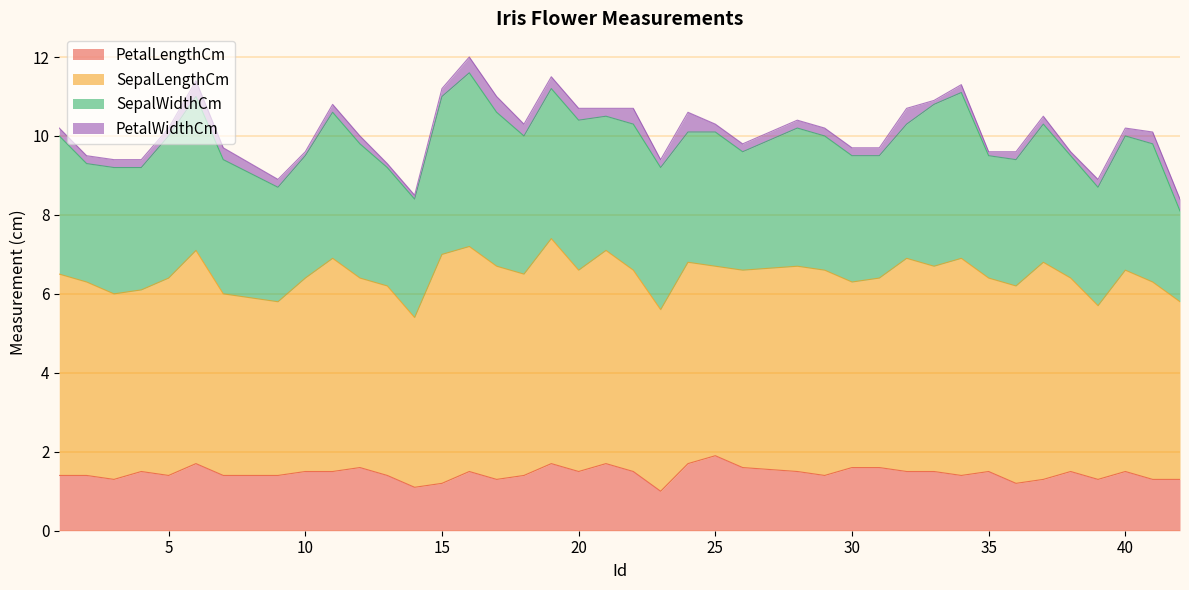

Which series changed the most between 15 and 29?

SepalWidthCm